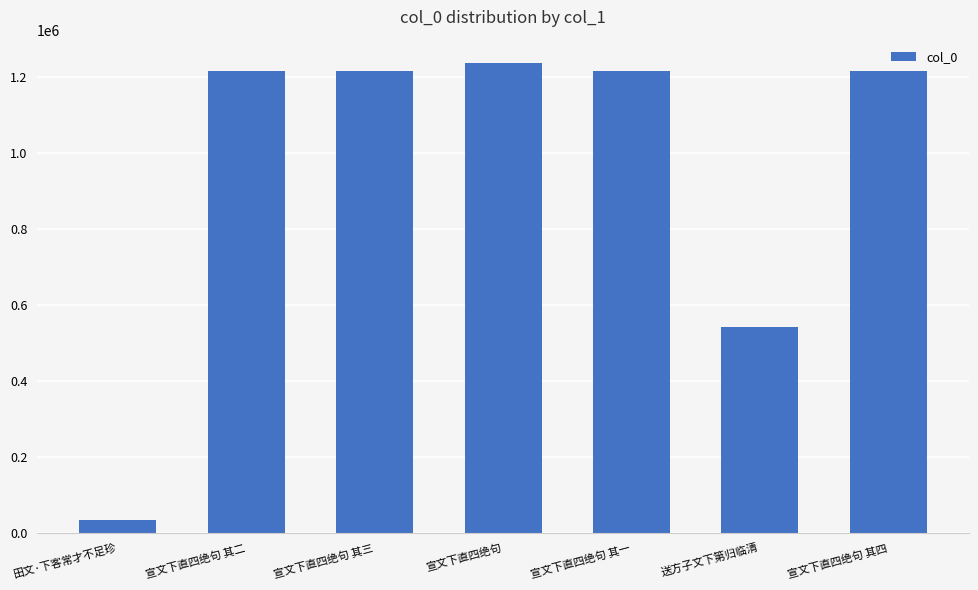

What is the maximum value shown in the chart?

1236516